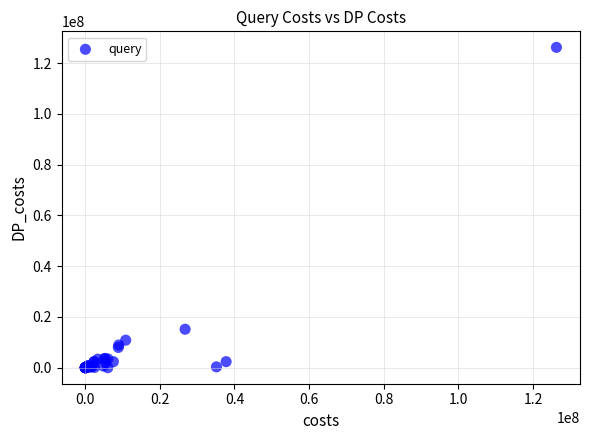

What Y value in the scatter plot is closest to 63133270?

15156391